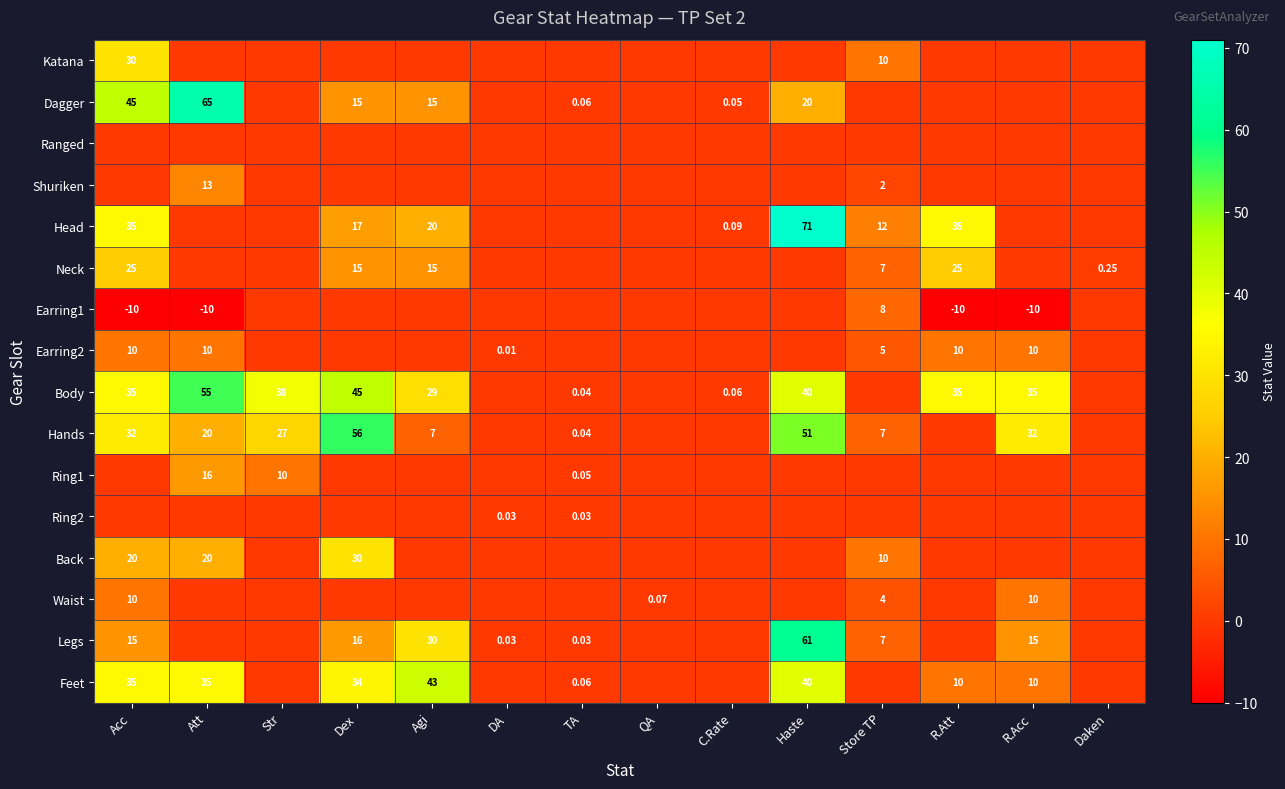

How many data points in Ring1 are above 0?

3